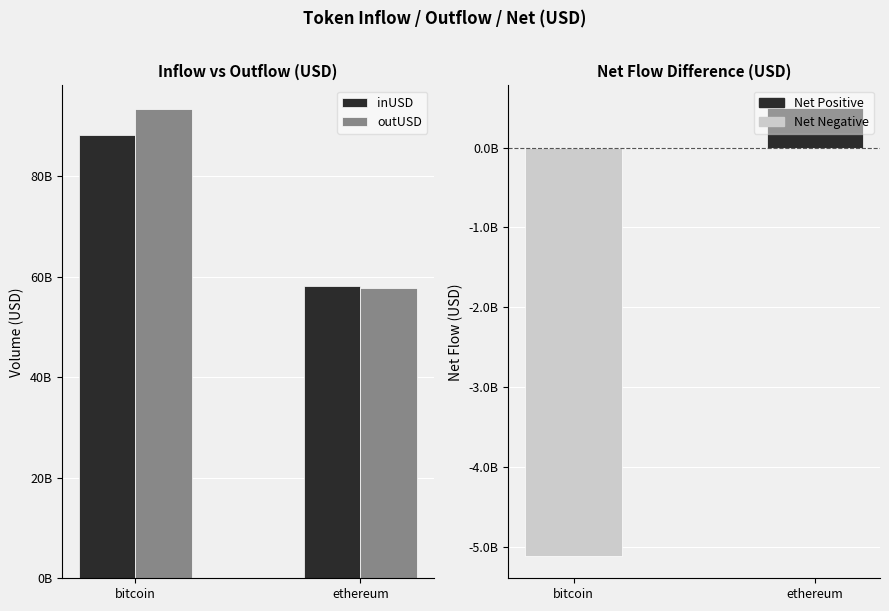

Rank the series at bitcoin from lowest to highest value.

differentUSD, inUSD, outUSD